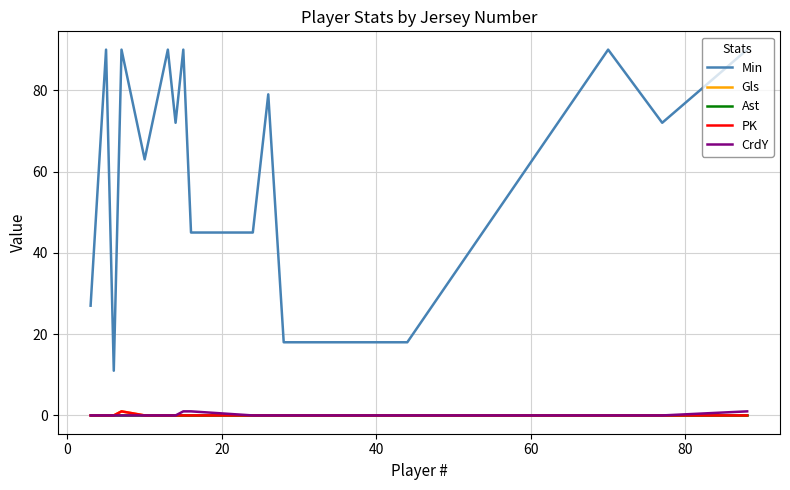

Is this an area chart (filled region under the line)?

No